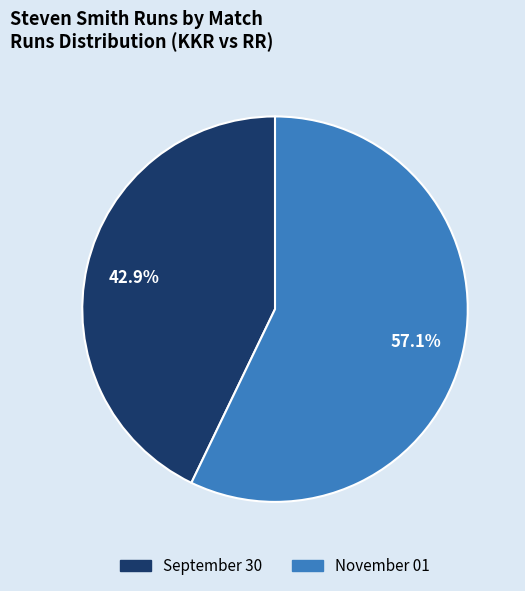

Is the sum of November 01 and September 30 greater than half?

Yes